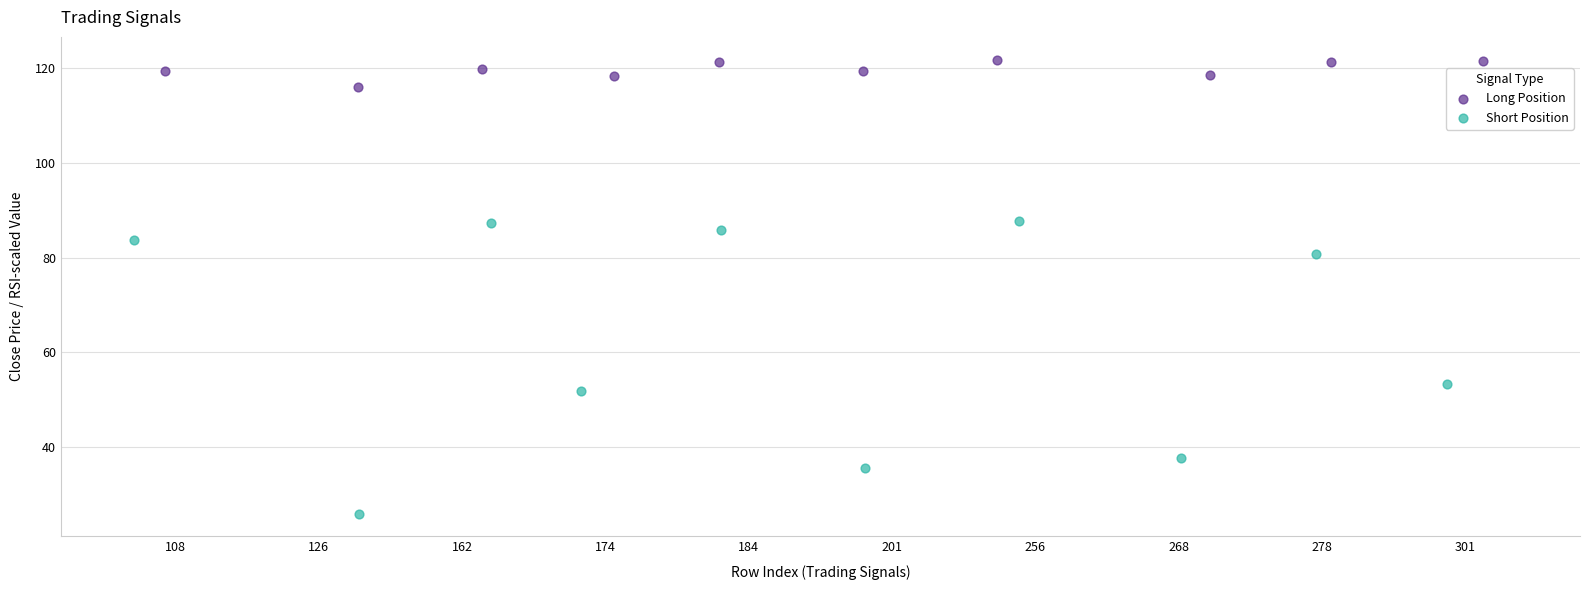

Which series contains the highest Y value?

Long Position